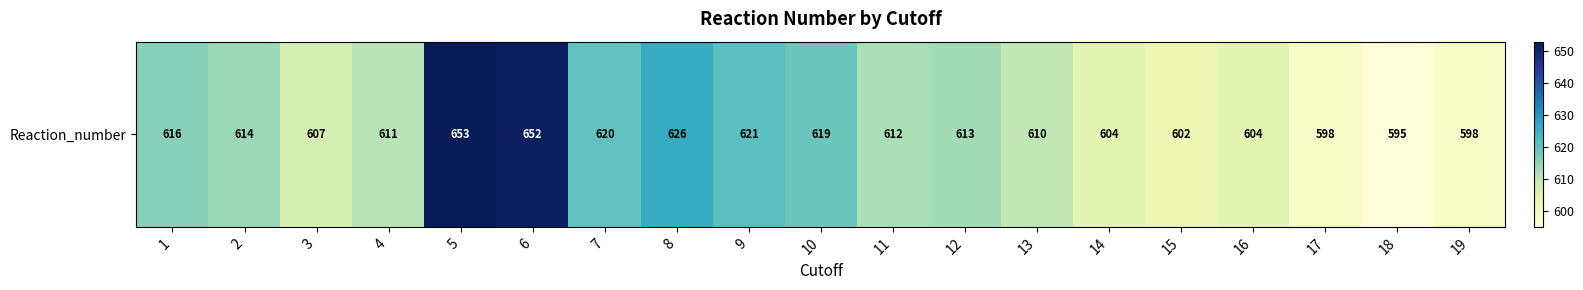

What is the difference between the maximum and minimum values?

58